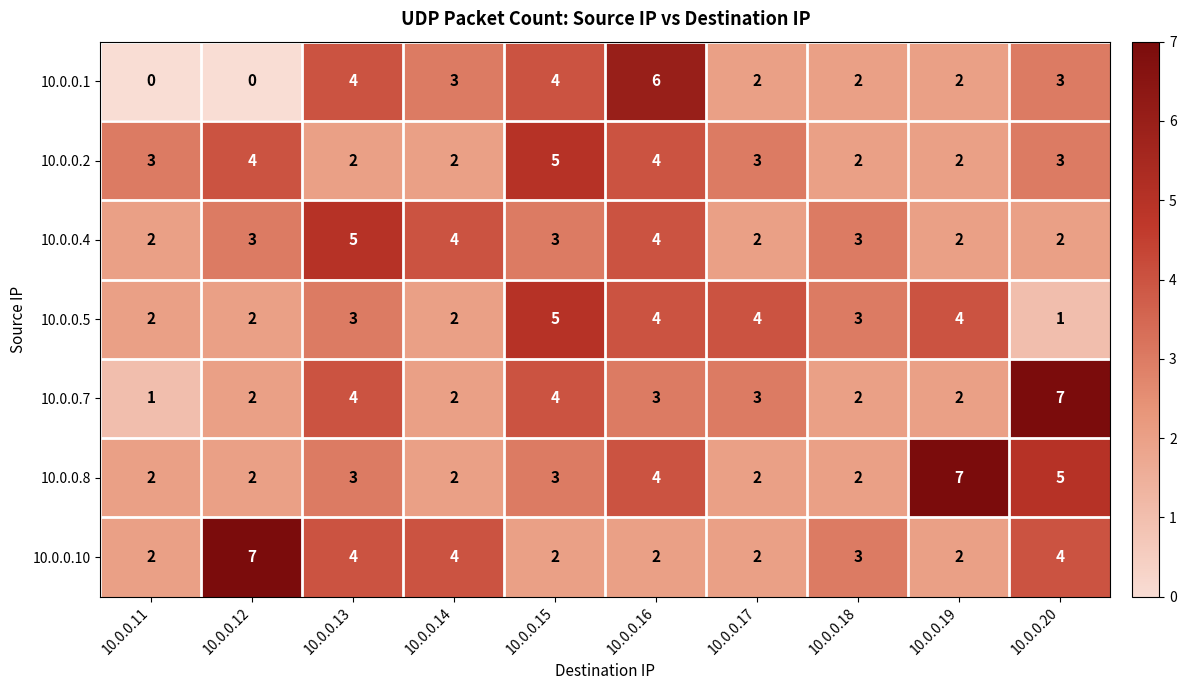

What is the spread (max minus min) of values at 10.0.0.17?

2